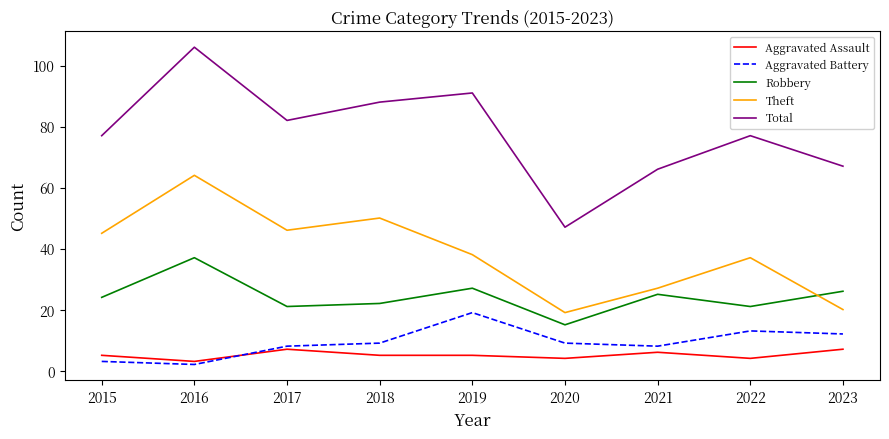

True or false: Theft and Aggravated Battery cross at least once.

False